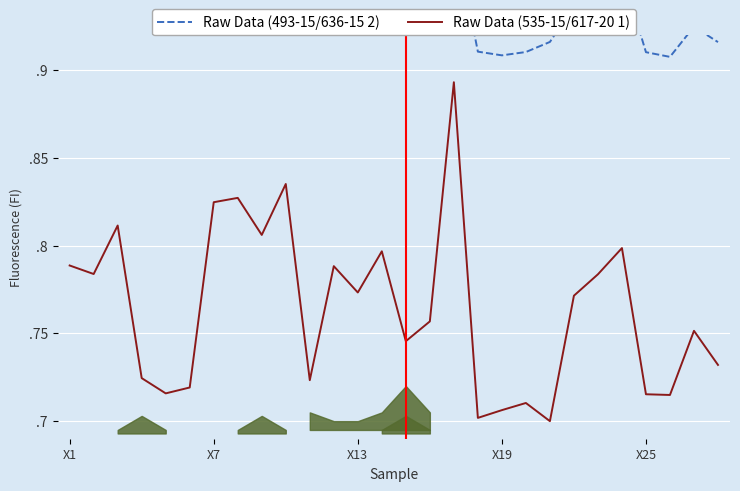

What is the value of the Raw Data (535-15/617-20 1) point at the 22nd from the left?

0.8